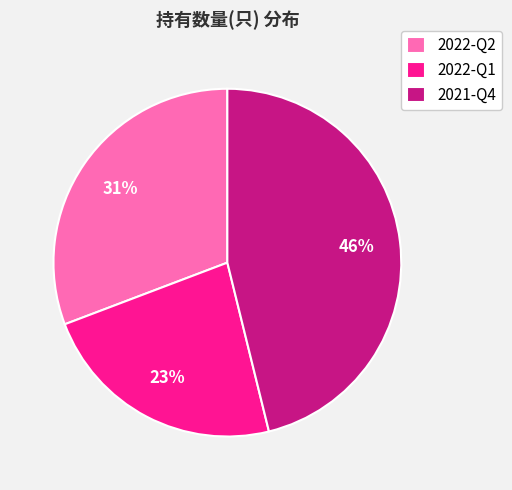

Is it true that 2022-Q1 is 28% of the pie?

False